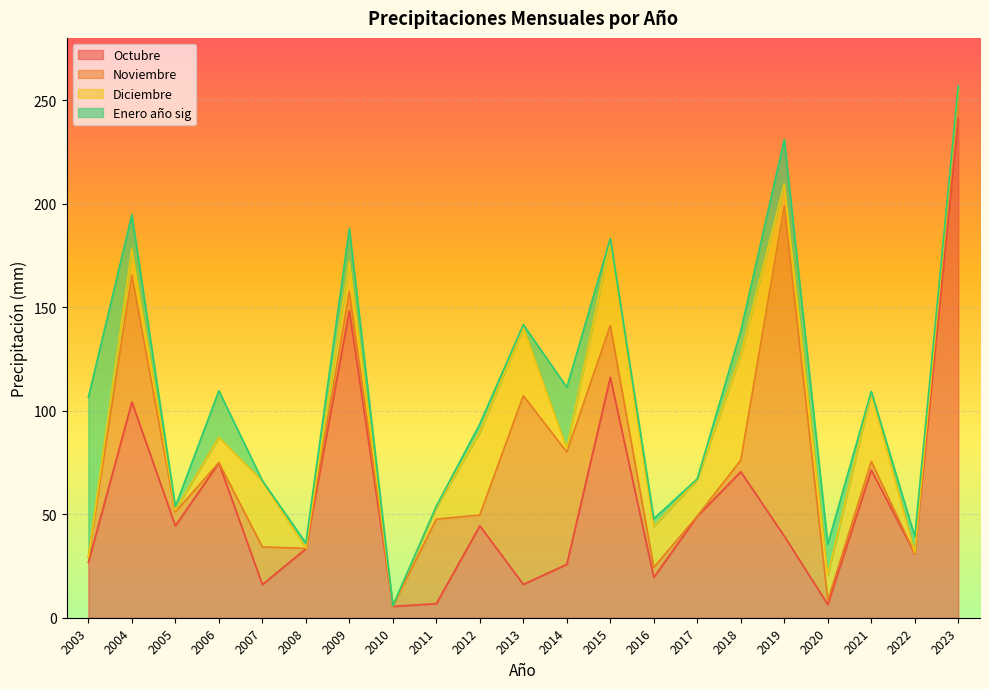

How many data points in Octubre are above 39?

11